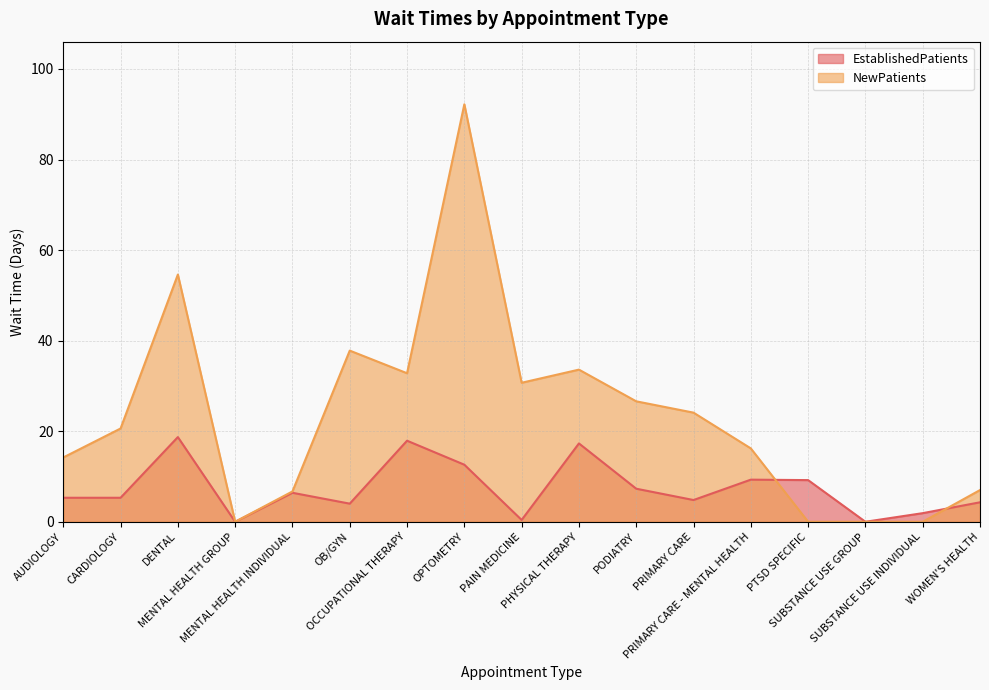

What is the sum of all EstablishedPatients values?

124.7